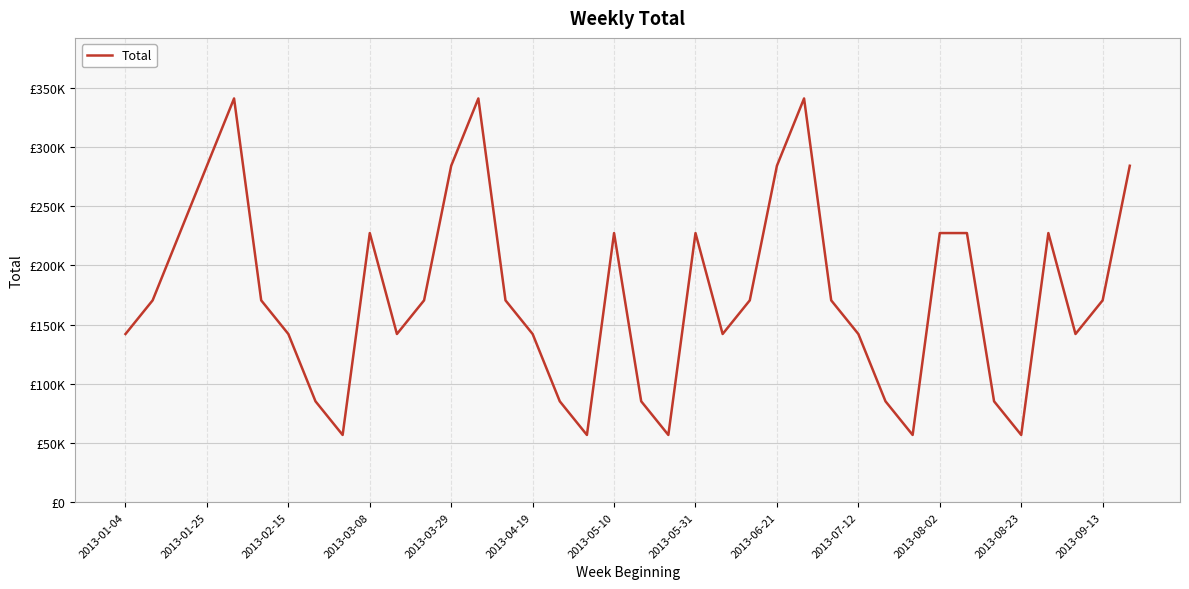

What is the value of the 38th point from the left?

283970.0